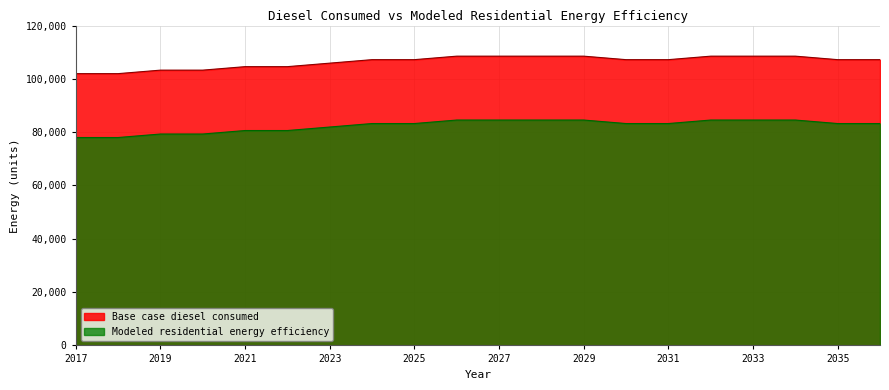

Which series changed the most between 2021 and 2032?

Modeled residential energy efficiency